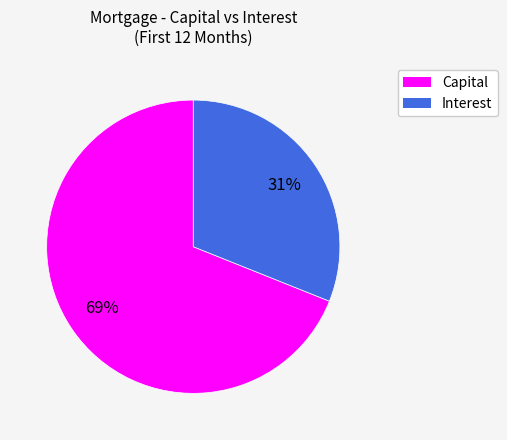

Is there a majority slice in this chart?

Yes